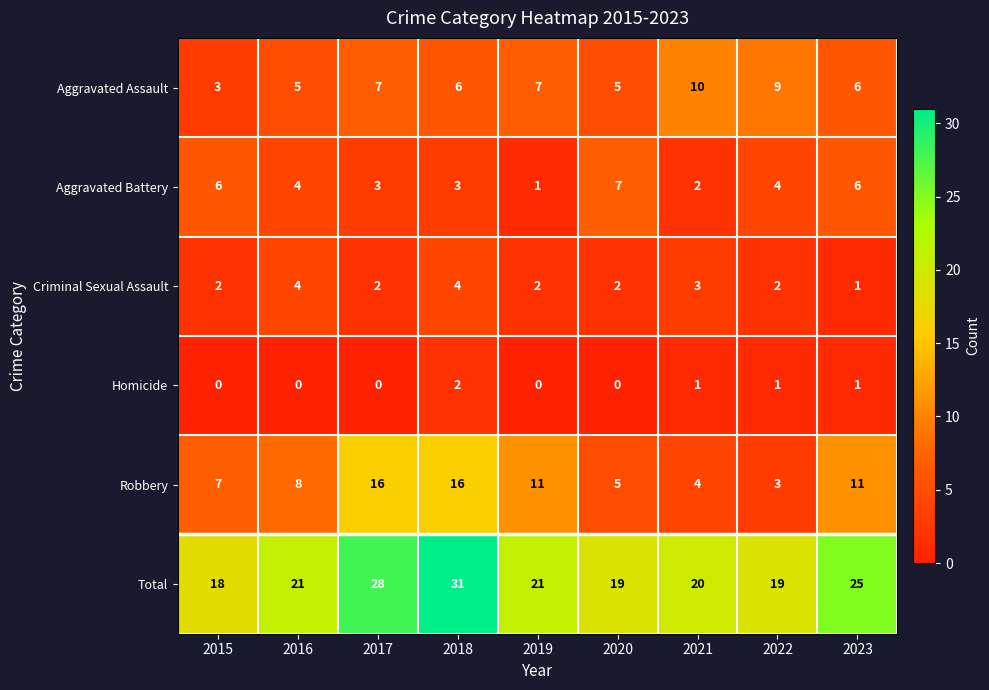

What is the spread (max minus min) of values at 2022?

18